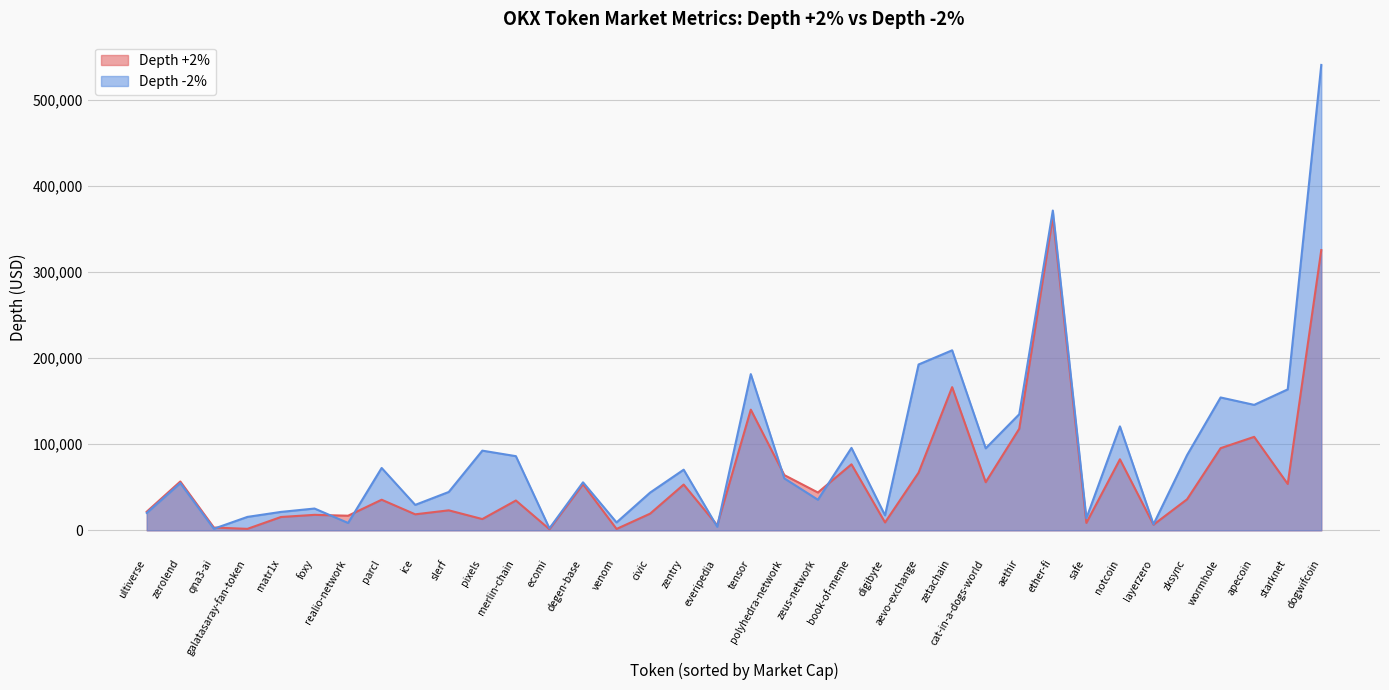

At how many categories does at least one series exceed 71972?

16